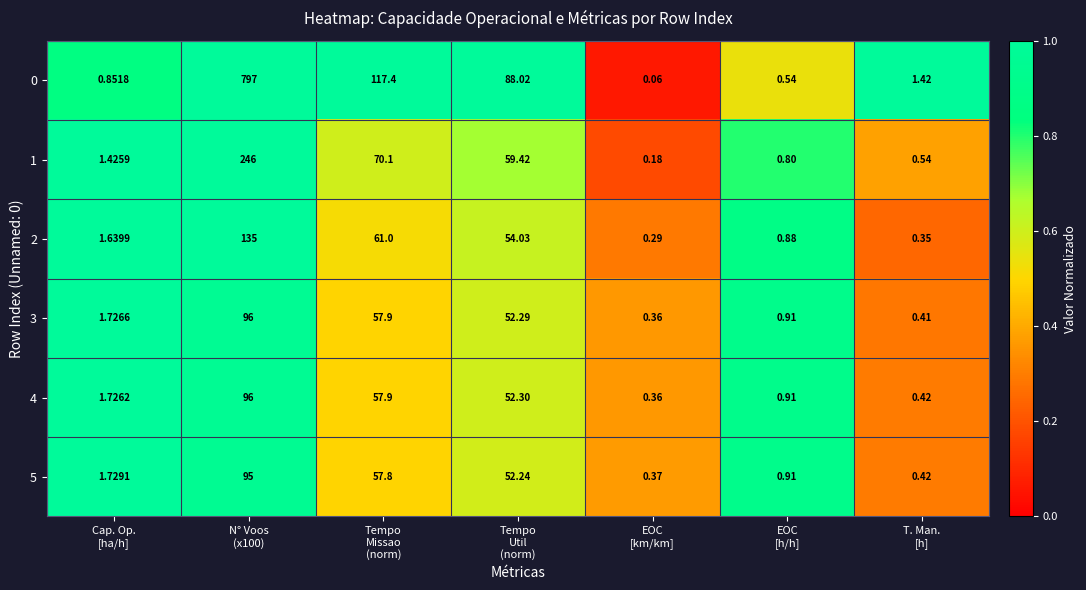

What is the spread (max minus min) of values at N° Voos
(x100)?

702.0